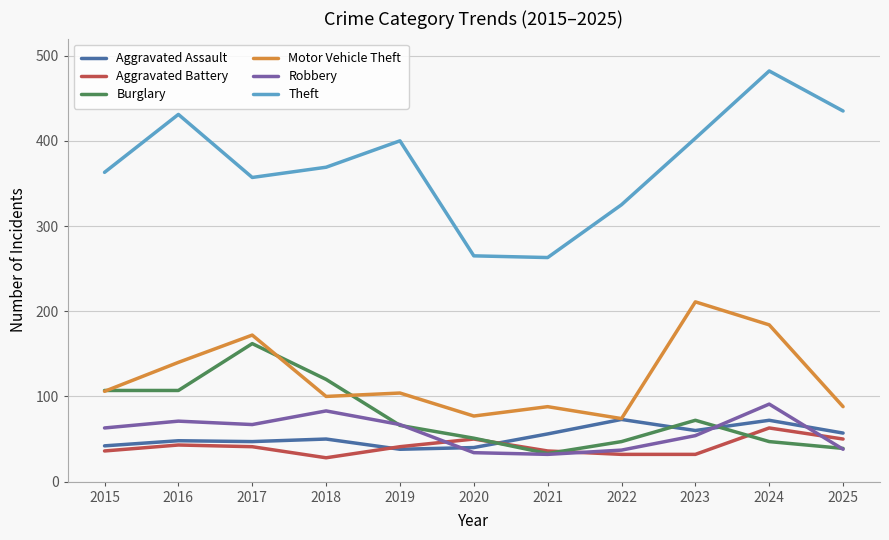

What is the minimum value shown in the chart?

28